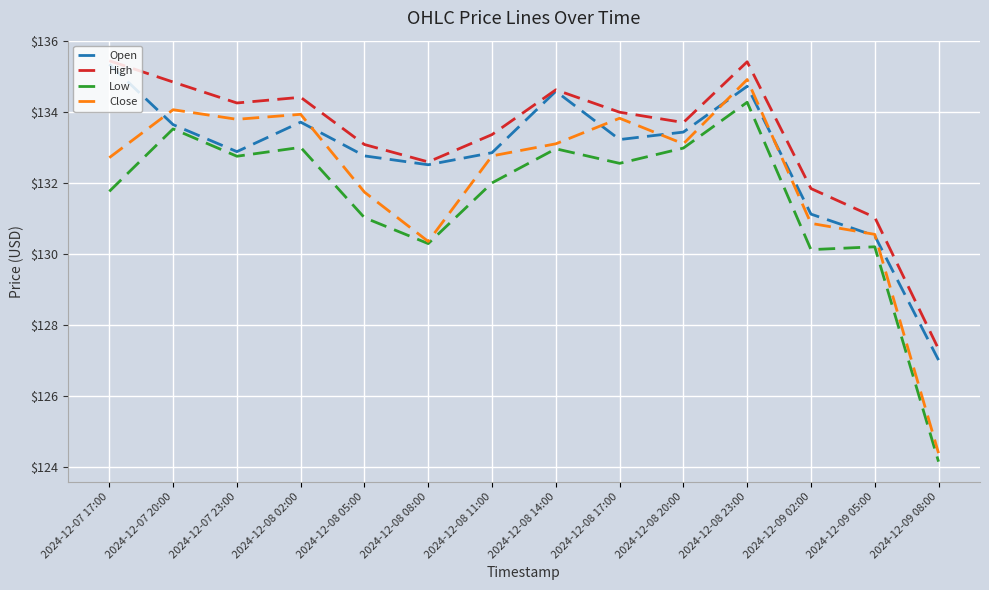

Which series has the widest spread of values?

Close